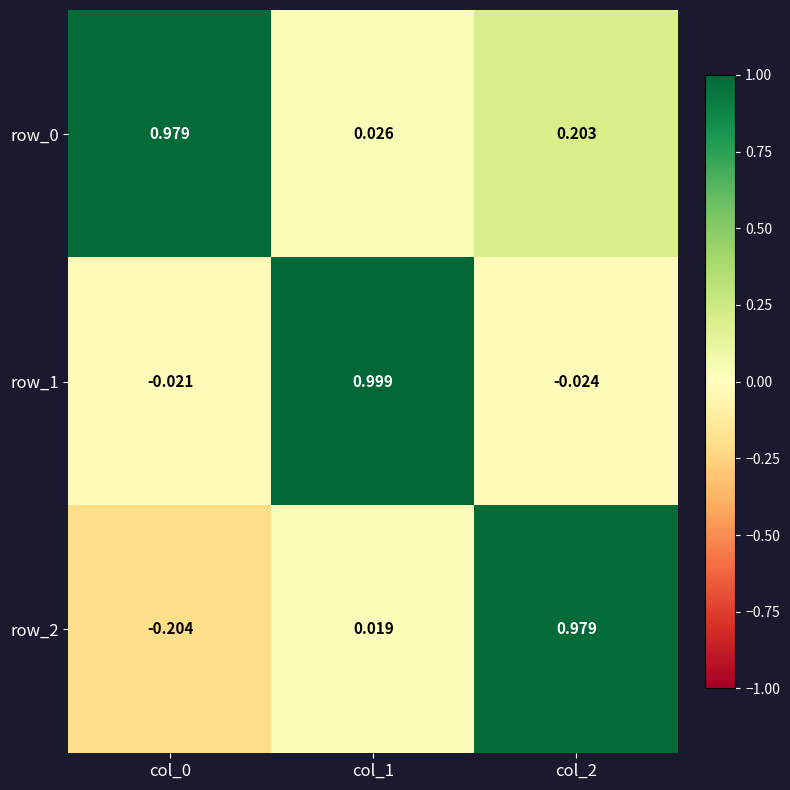

Is the value of row_1 at col_0 greater than the value of row_2 at col_1?

No